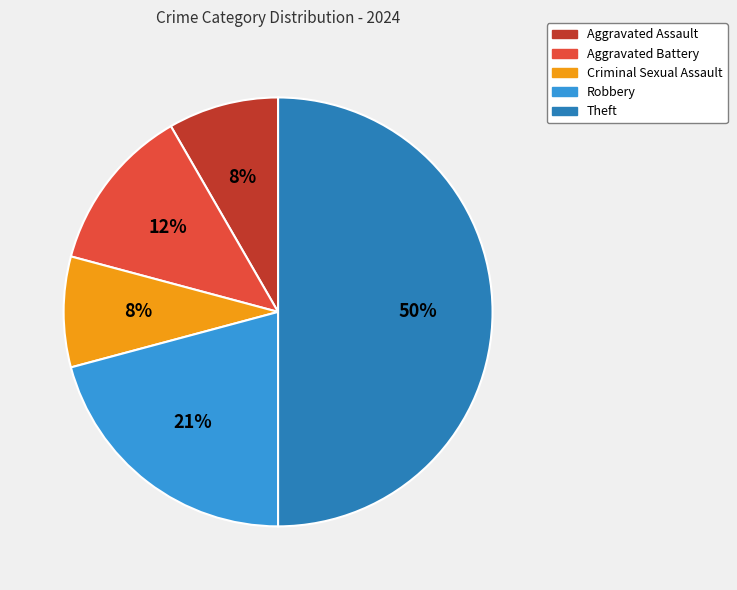

Which category has the biggest portion of the pie?

Theft